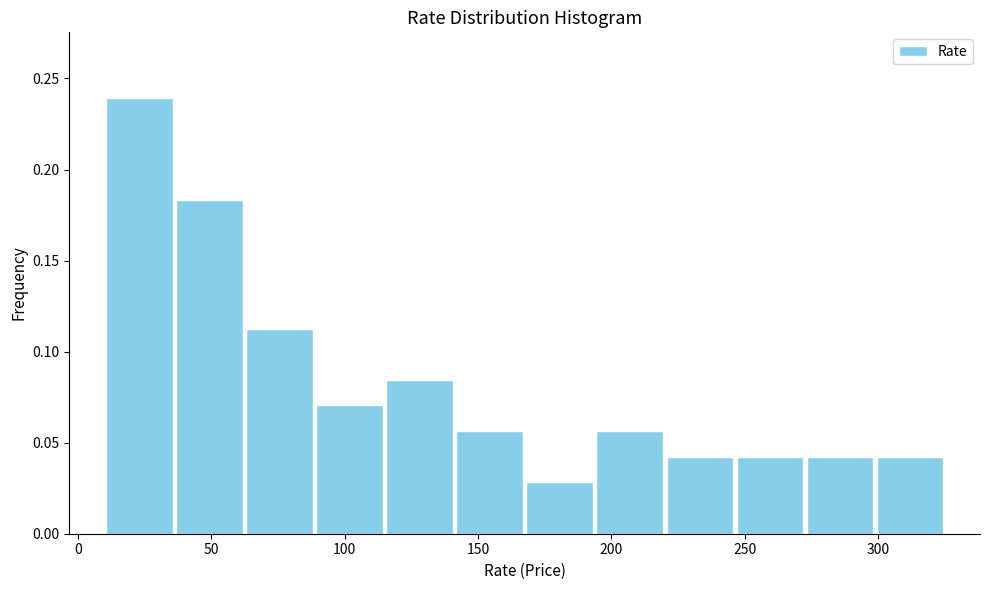

Over which range of the x-axis is the bar tallest?

10 to 35